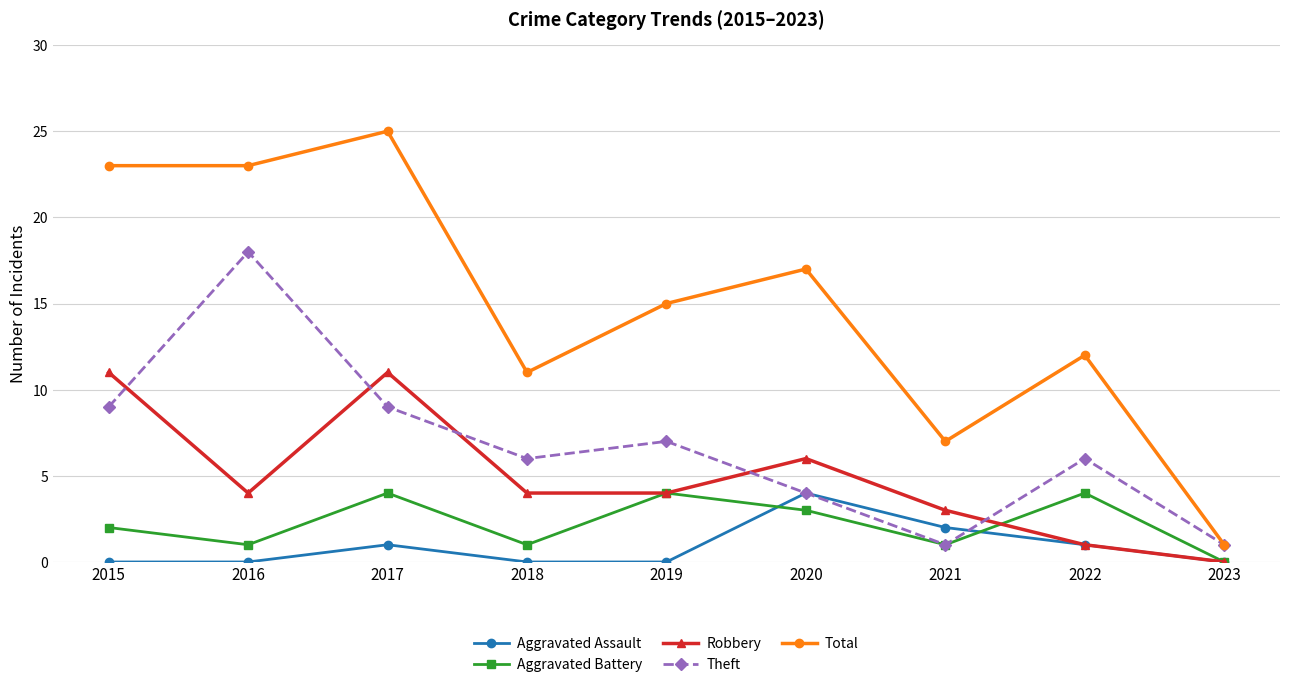

At which category does Aggravated Battery reach its first local valley?

2016